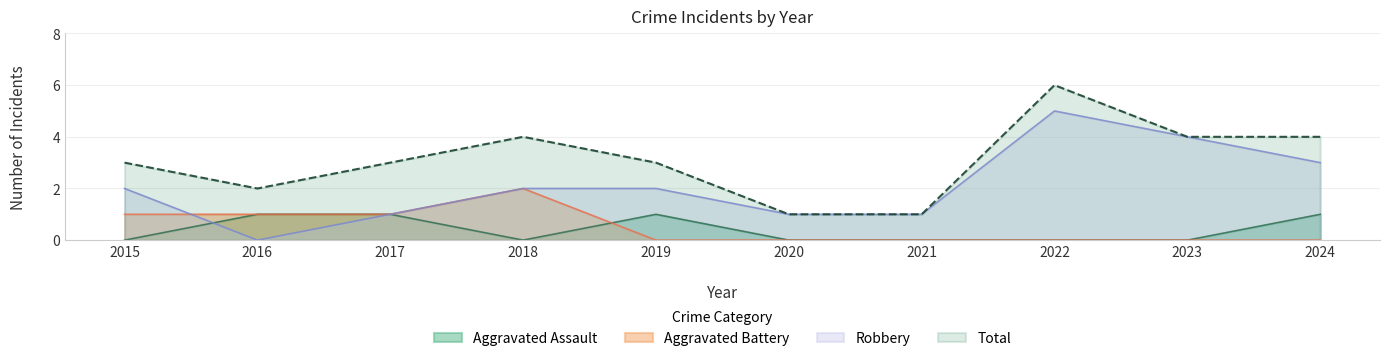

What is the difference between the Aggravated Assault values at 2024 and 2015?

1